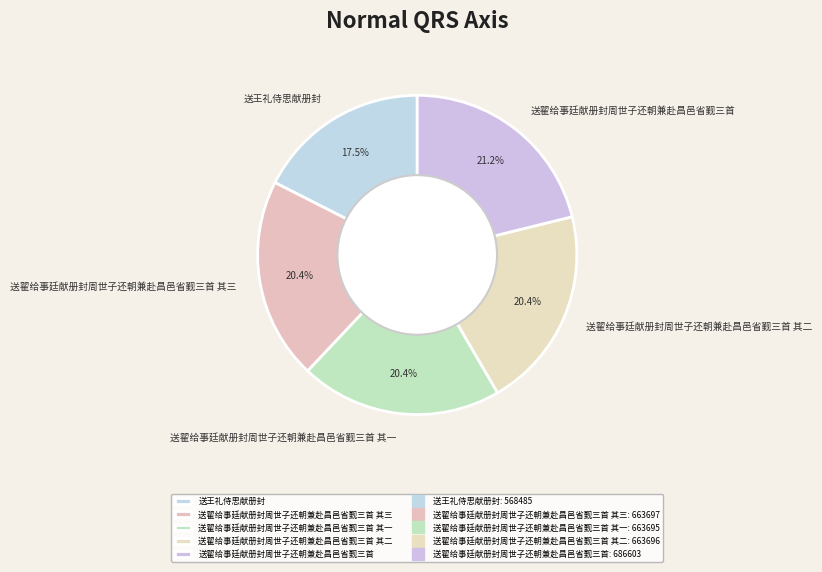

To the nearest percent, what portion does 送翟给事廷献册封周世子还朝兼赴昌邑省觐三首 其三 represent?

20%